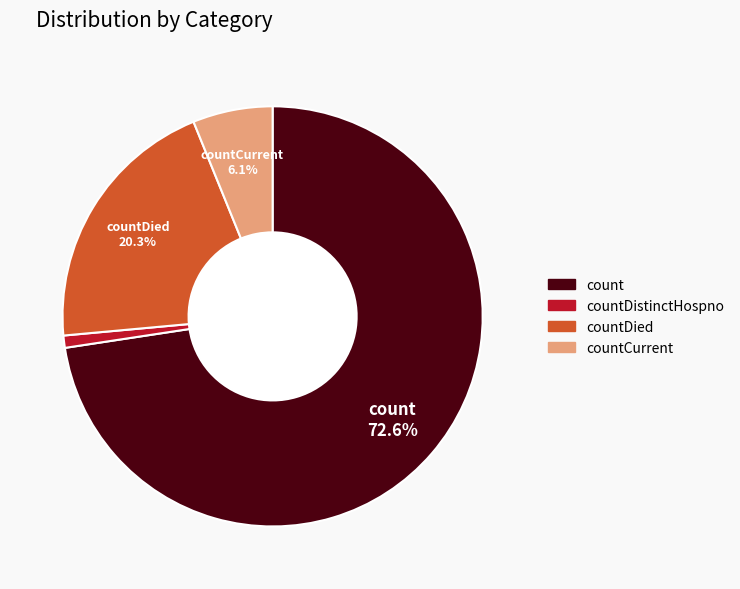

Does any single category account for the majority?

Yes